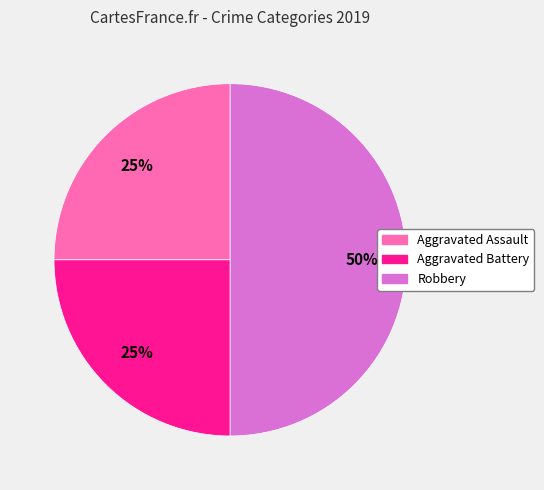

Approximately how many times larger is the value at Aggravated Assault compared to Aggravated Battery?

1.0